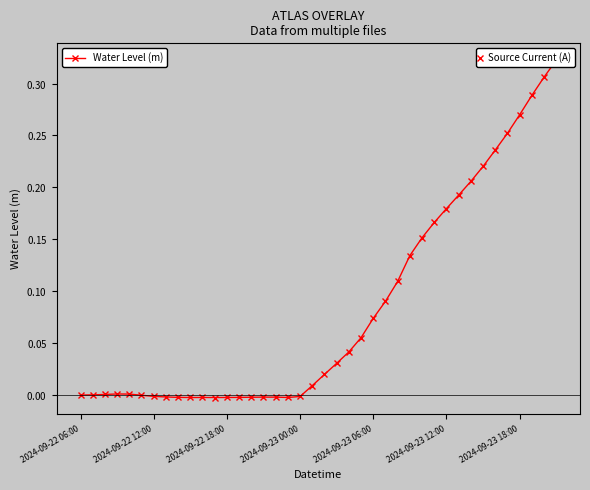

What is the change in value from 10 to 37?

+0.3